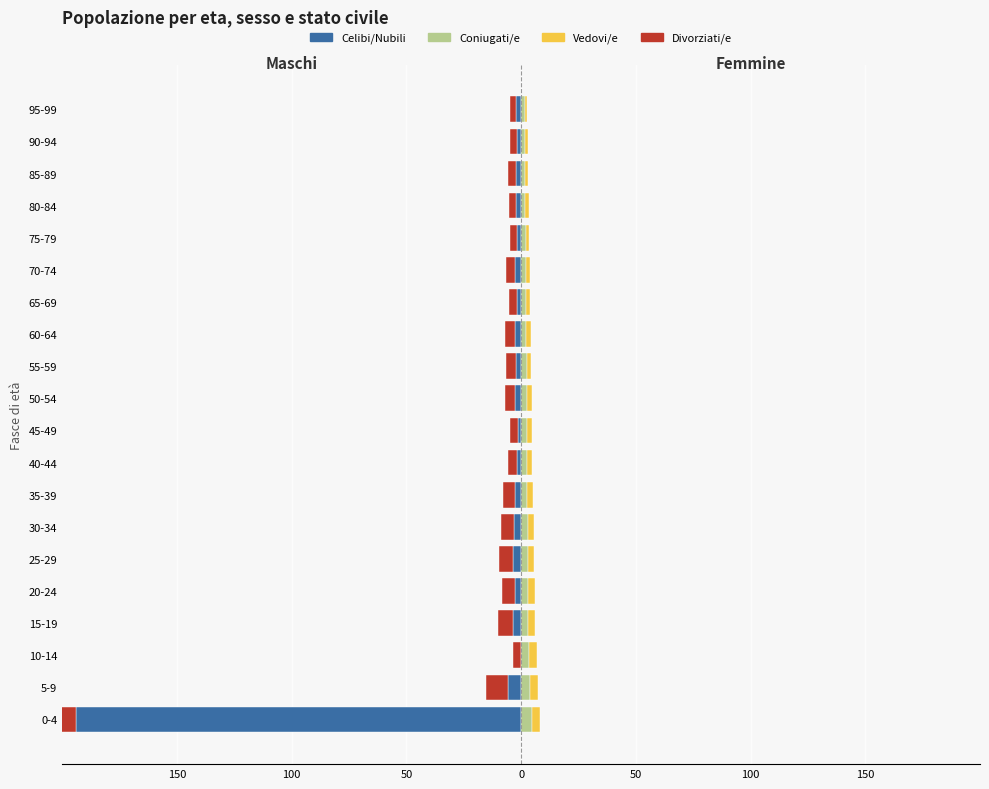

True or false: Vedovi/e has a value of 4.8 at 25-29.

False